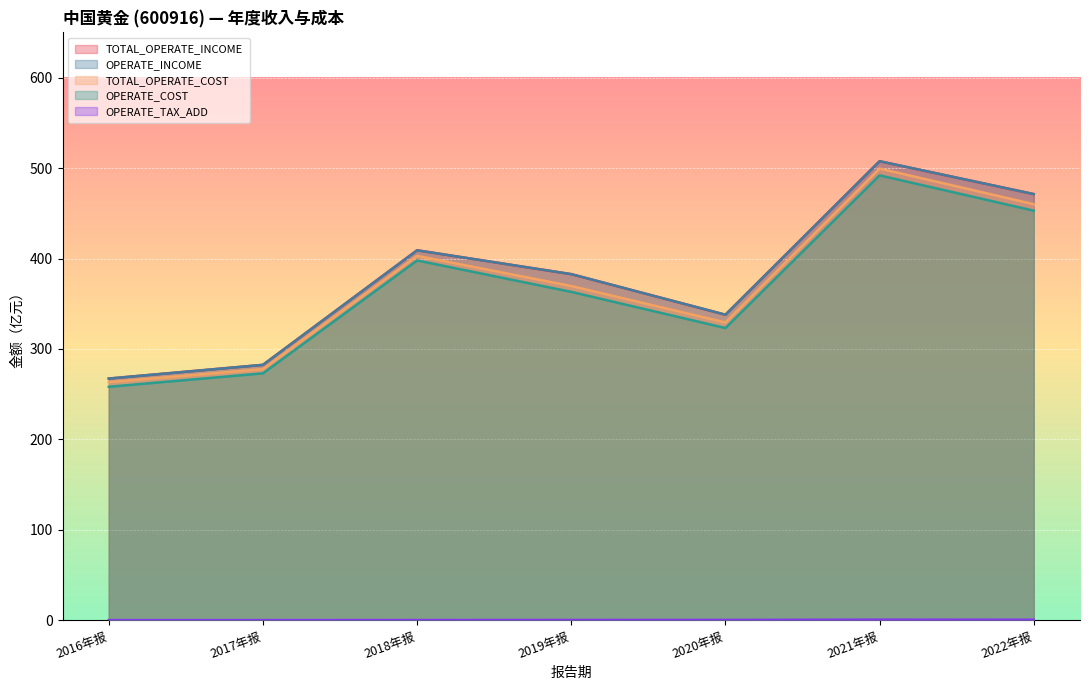

How many values in the TOTAL_OPERATE_COST series are below 369?

3